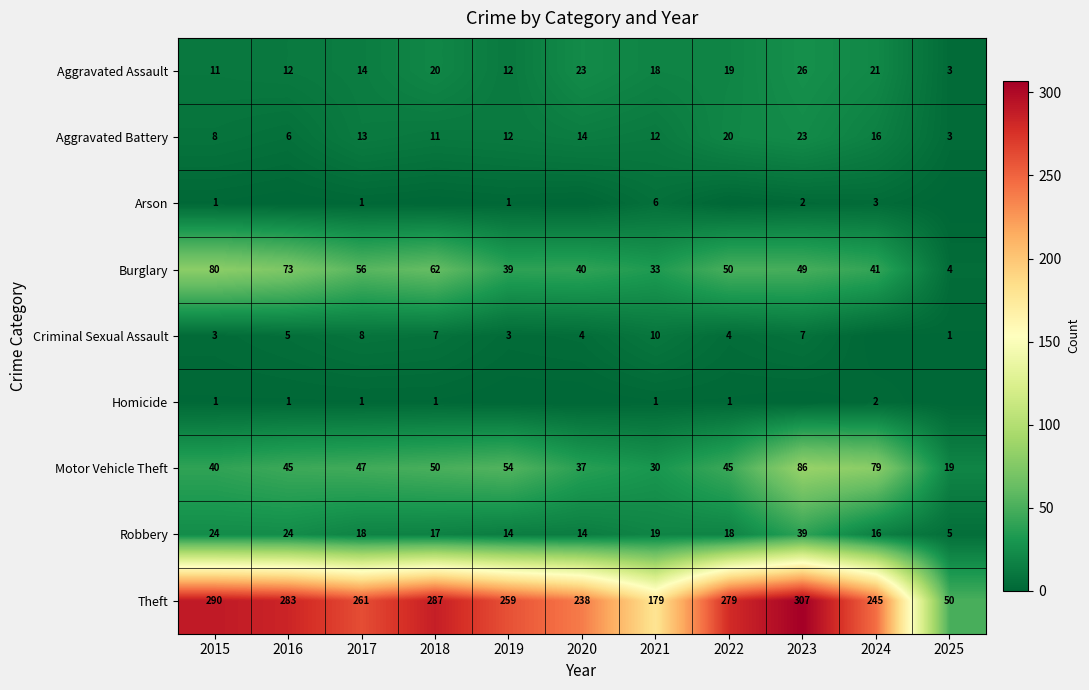

What is the difference between the highest and lowest values at 2015?

289